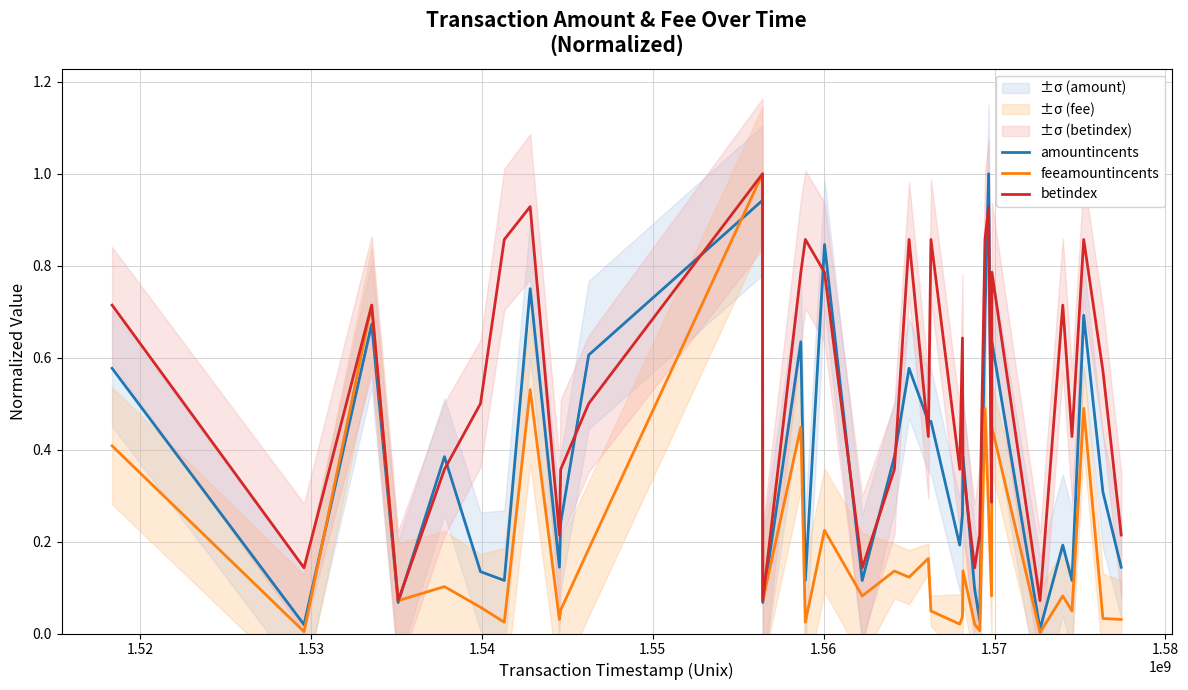

Which series has the largest total across all categories?

betindex